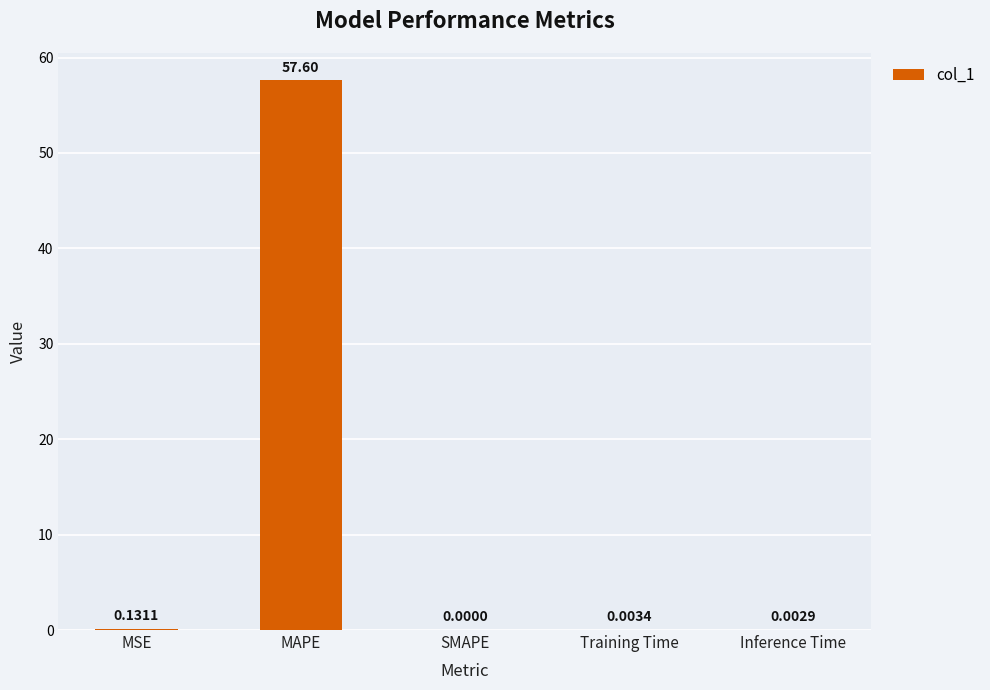

Between Inference Time and MSE, which is larger?

MSE